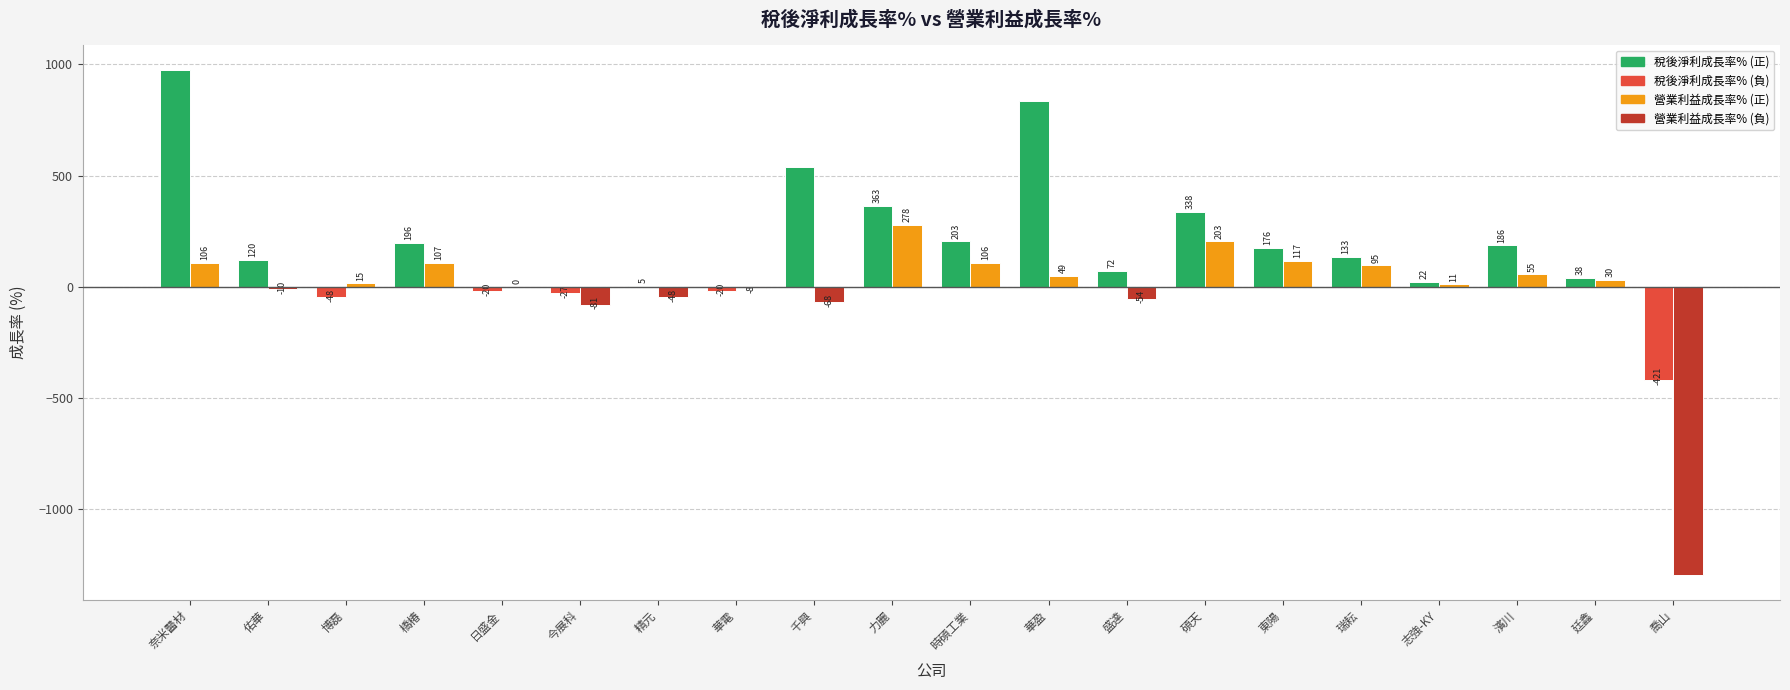

At which category does the chart reach its peak across all series?

奈米醫材